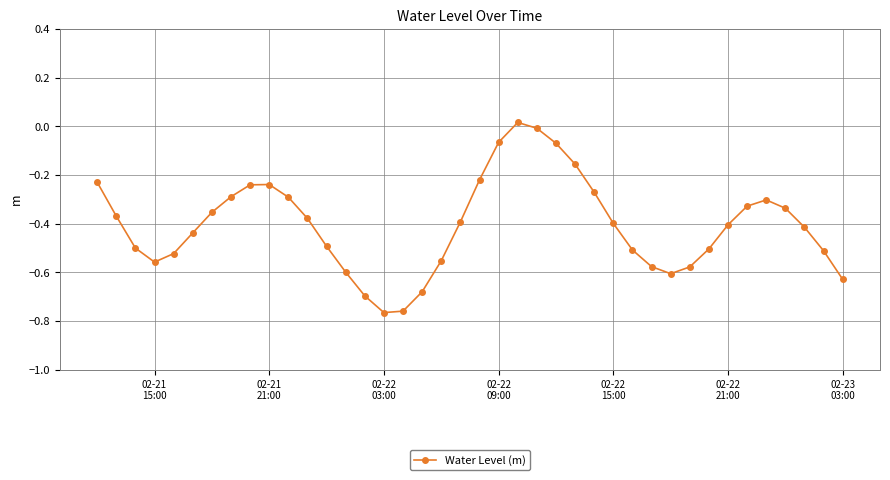

How many categories are shown in the chart?

40